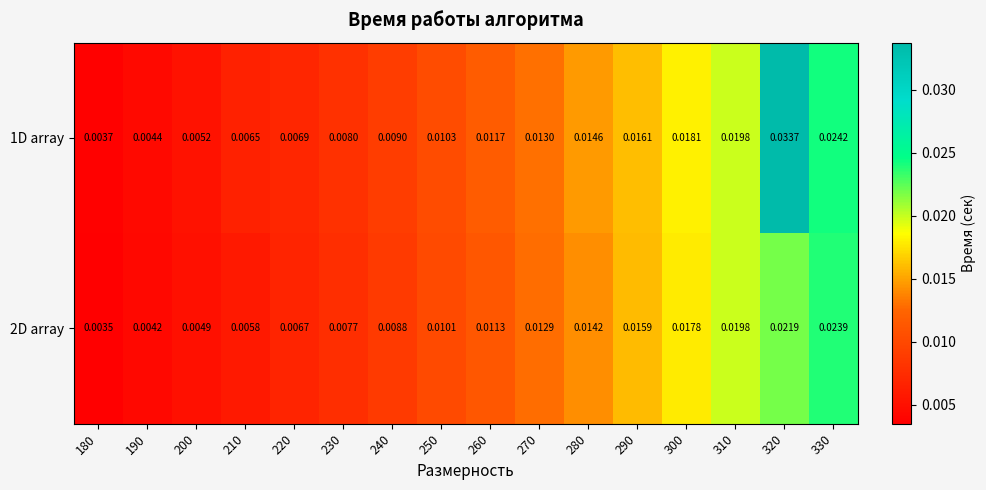

Is the value of 2D array at 190 greater than the value of 1D array at 190?

No